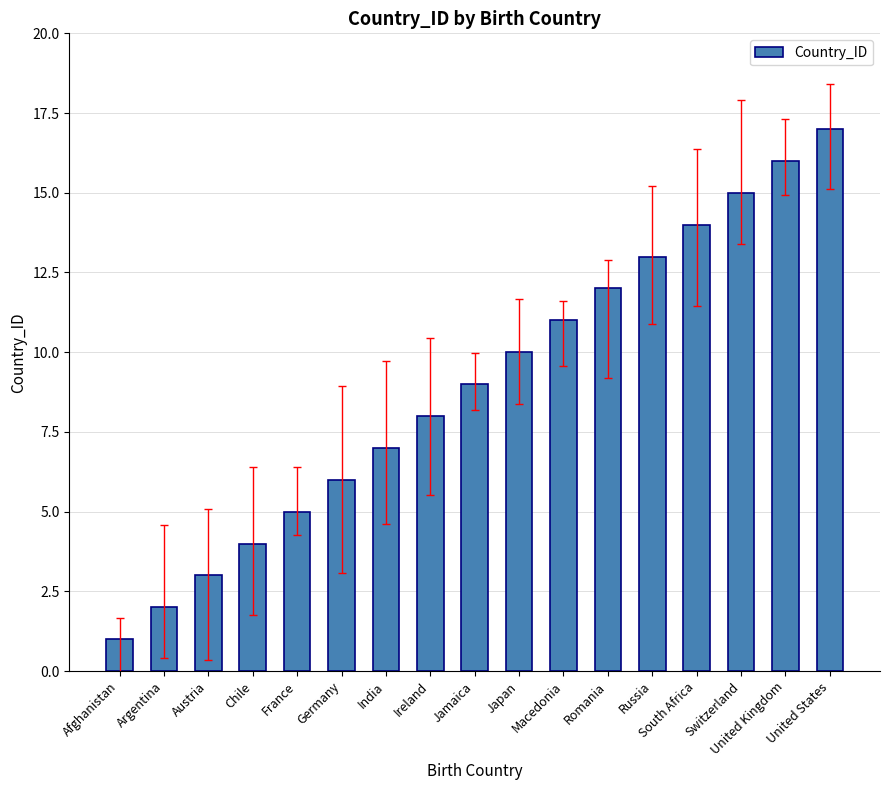

Reading left to right, what are all the values shown in this chart?

1	2	3	4	5	6	7	8	9	10	11	12	13	14	15	16	17